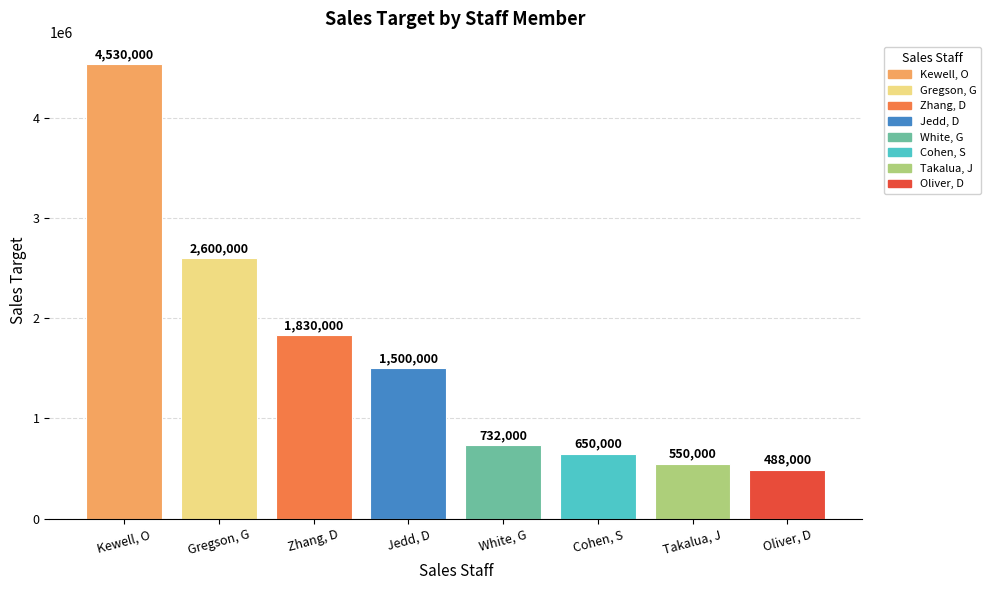

What is the ratio of the value at Kewell, O to the value at Gregson, G?

1.7